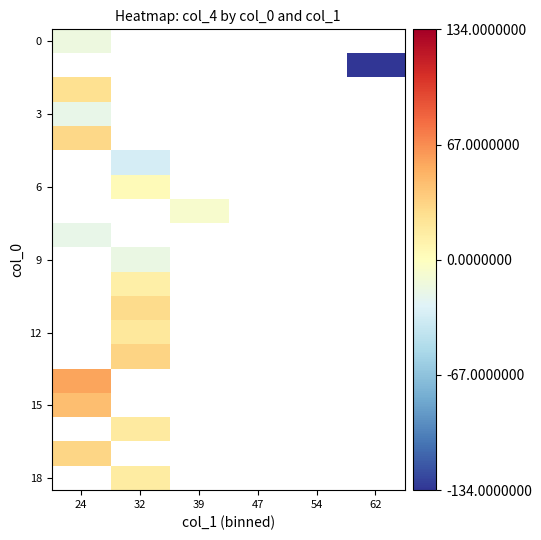

Which has a higher value, 62 or 47?

47